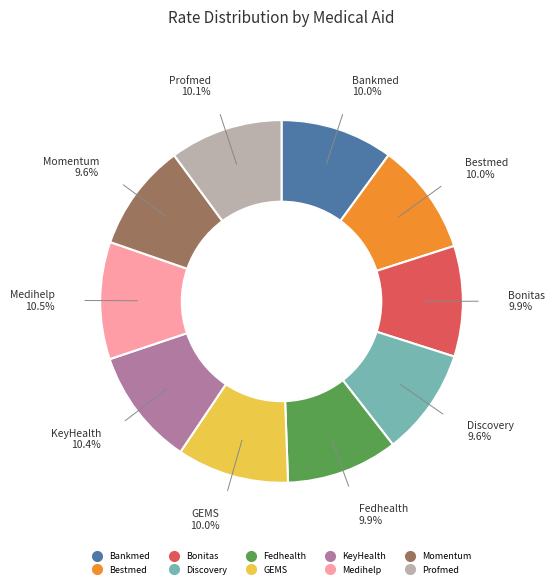

Is the sum of Bonitas and KeyHealth greater than half?

No